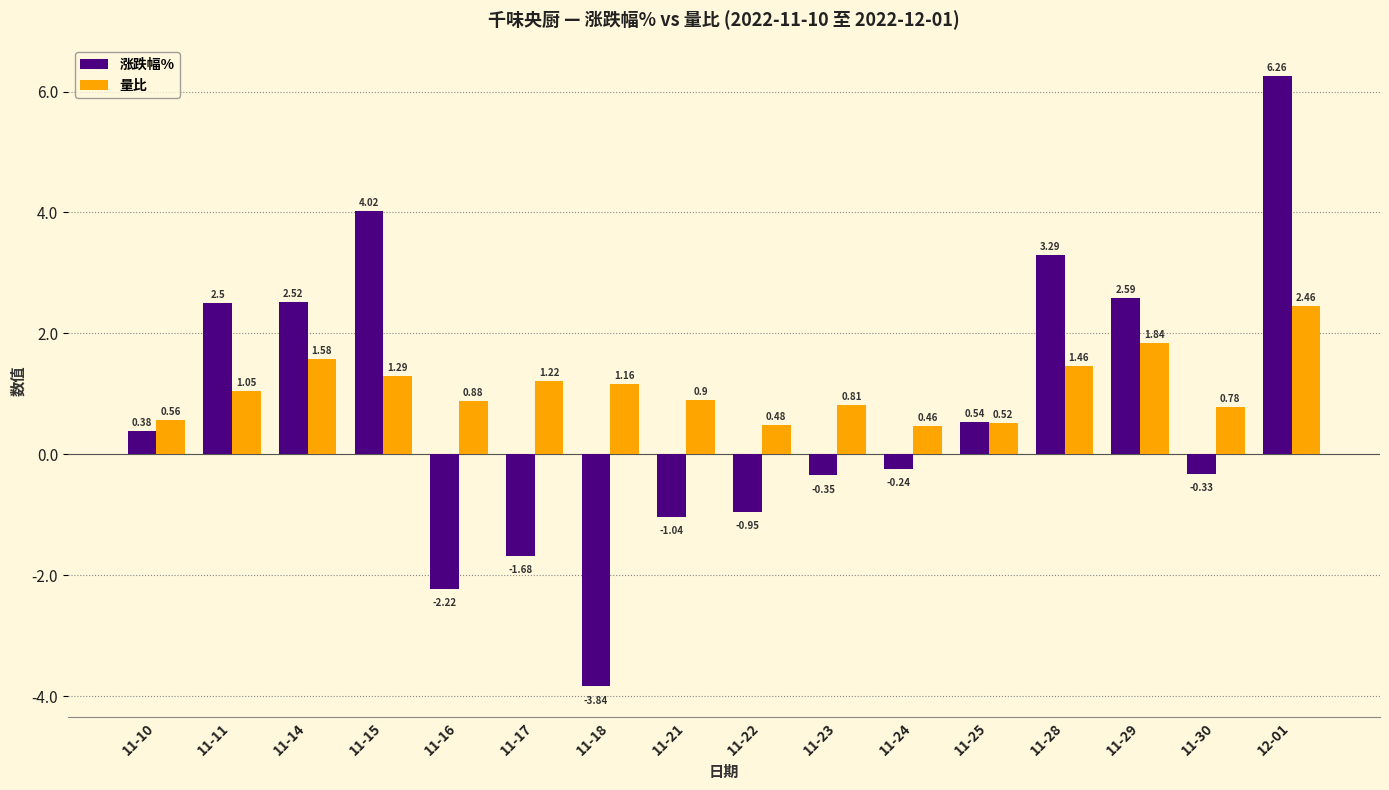

The value of 涨跌幅% at 11-29 is 1.3. True or false?

False